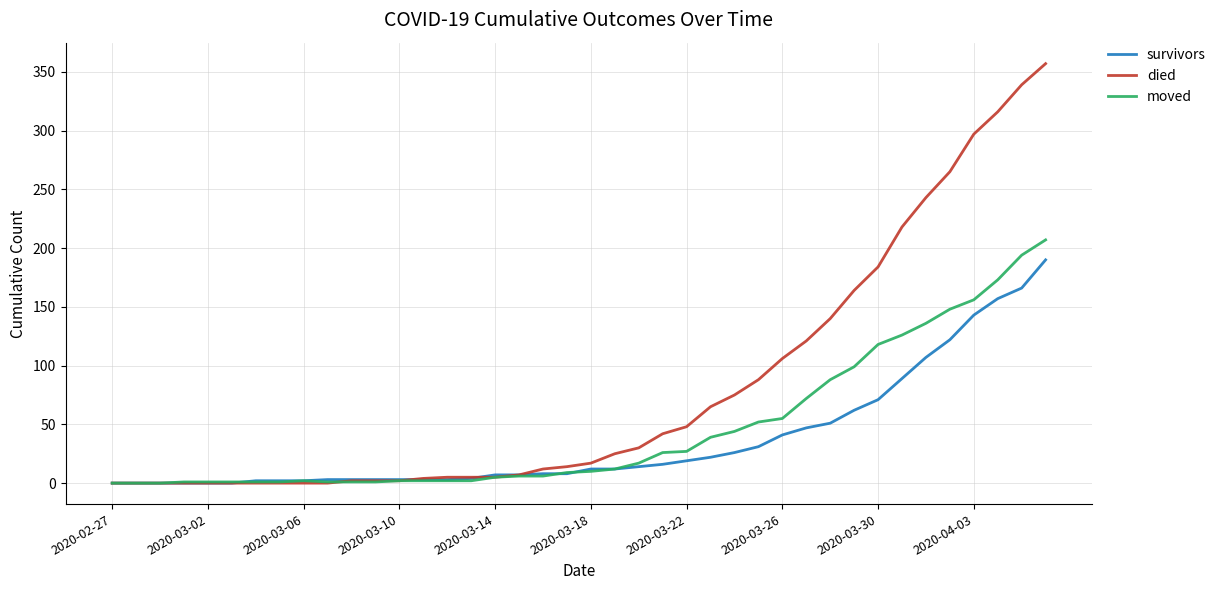

How many distinct data groups are displayed?

3